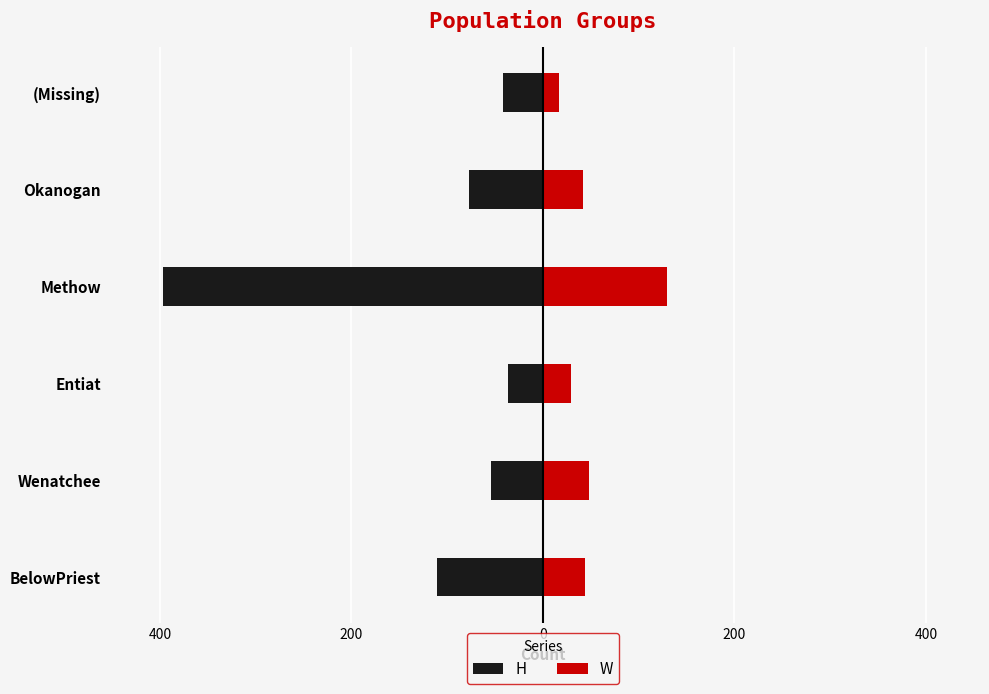

What are all the series names shown in the legend?

H, W